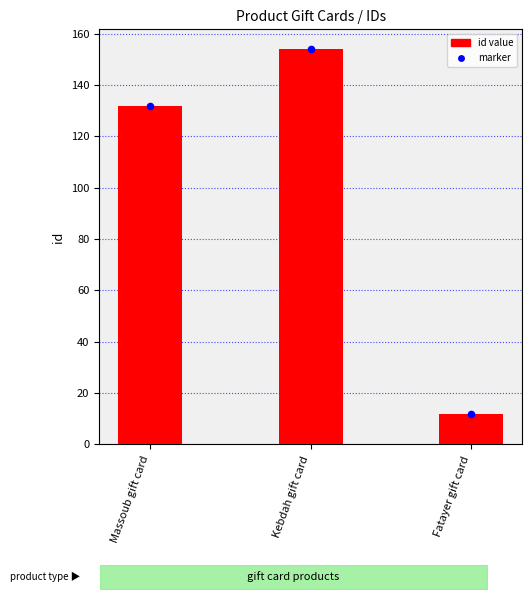

Between Massoub gift card and Kebdah gift card, which is larger?

Kebdah gift card